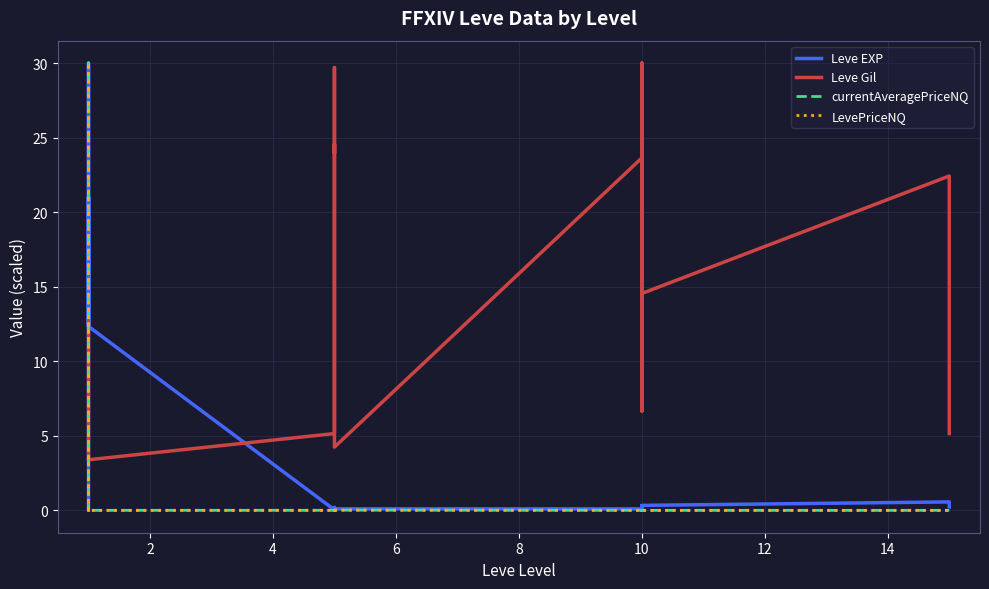

Count the number of data series in this chart.

4